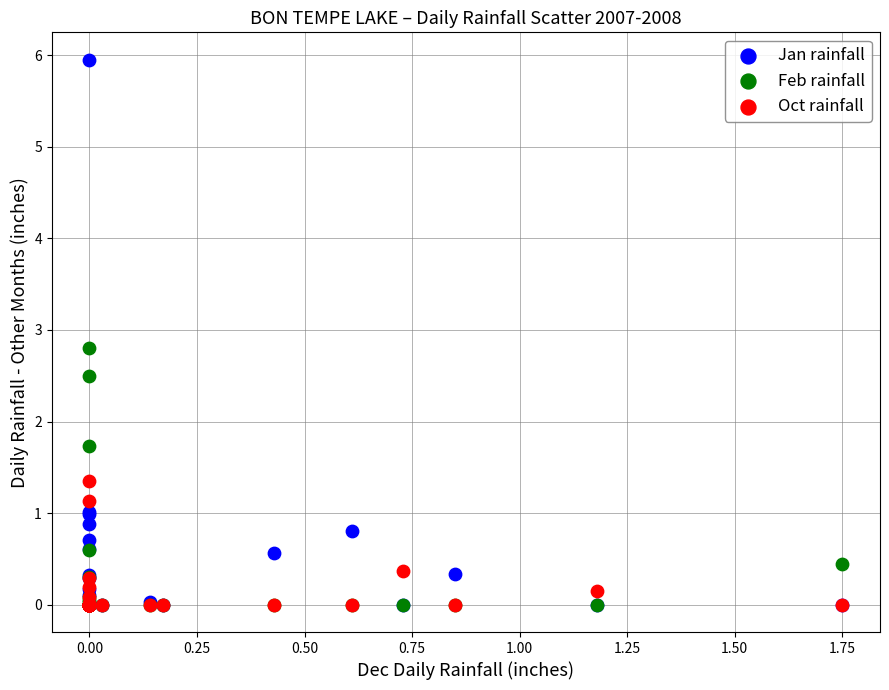

Across all series, what Y value is closest to 2?

1.7